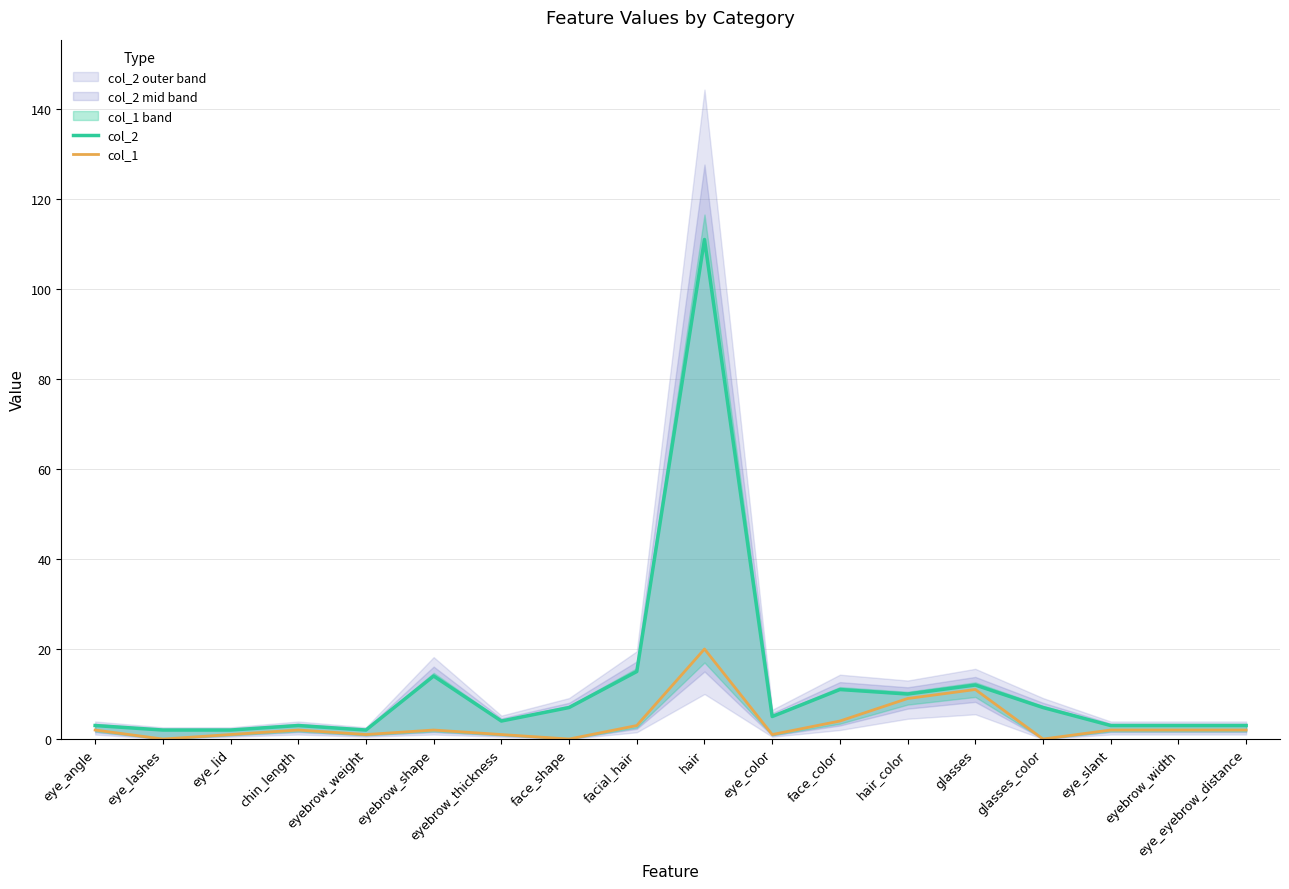

What is the difference between the highest and lowest values at face_shape?

7